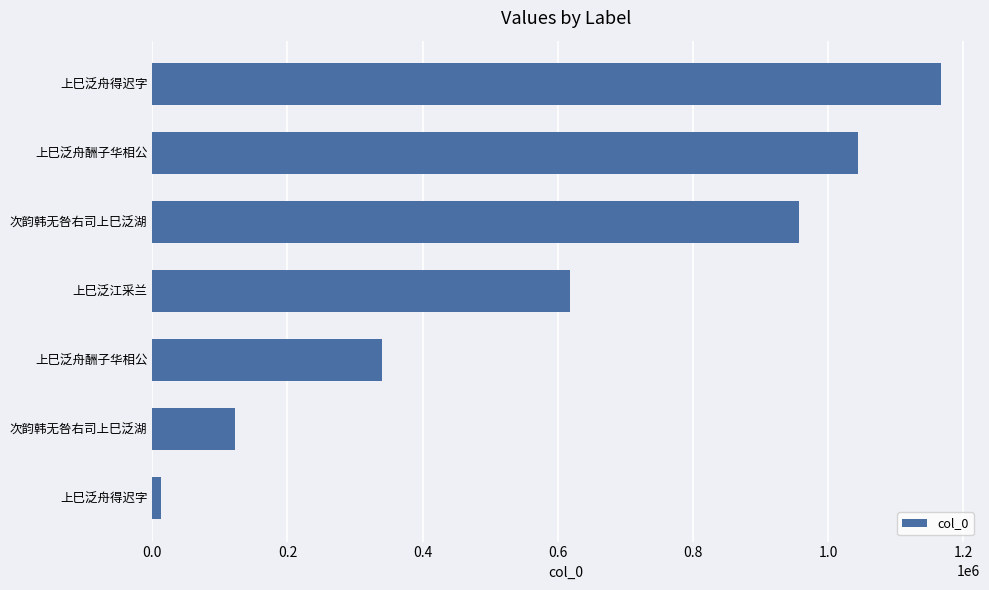

How many data points does each series have?

7